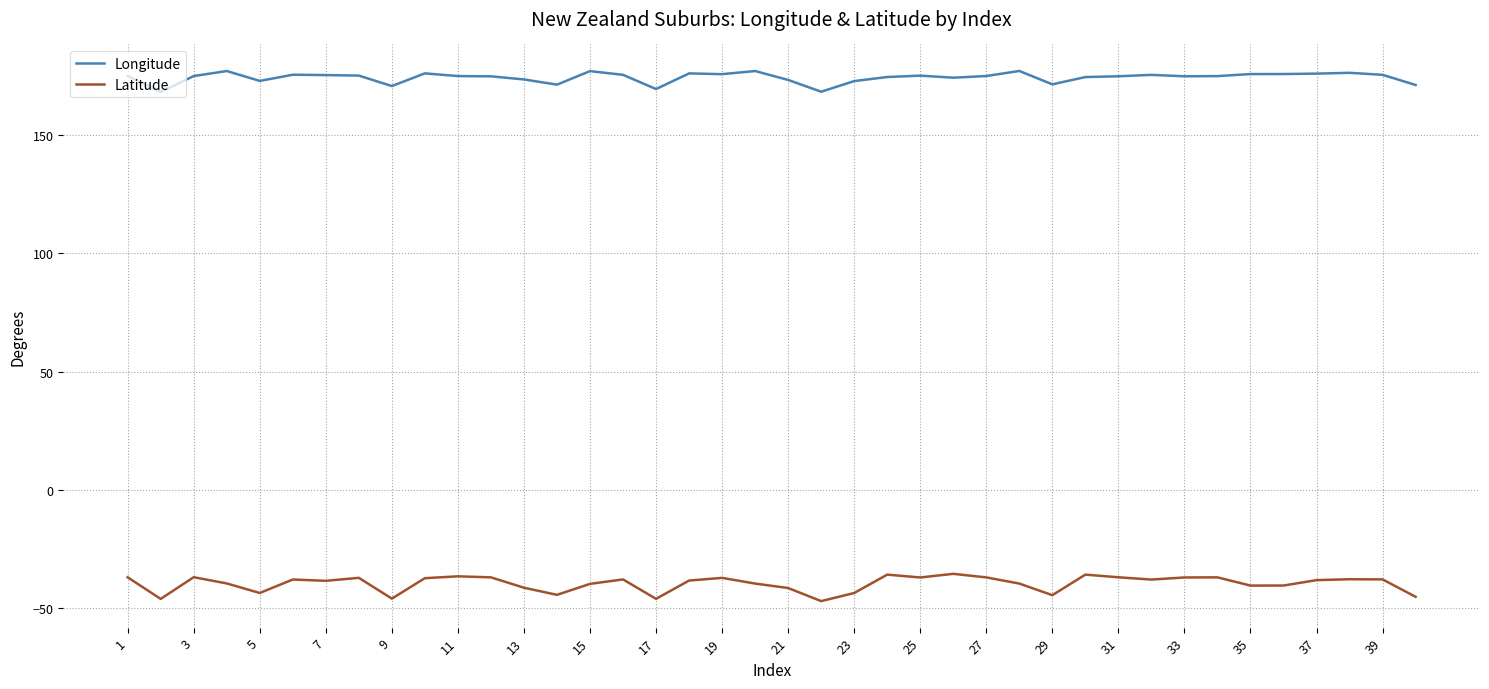

Which series has the widest spread of values?

Latitude